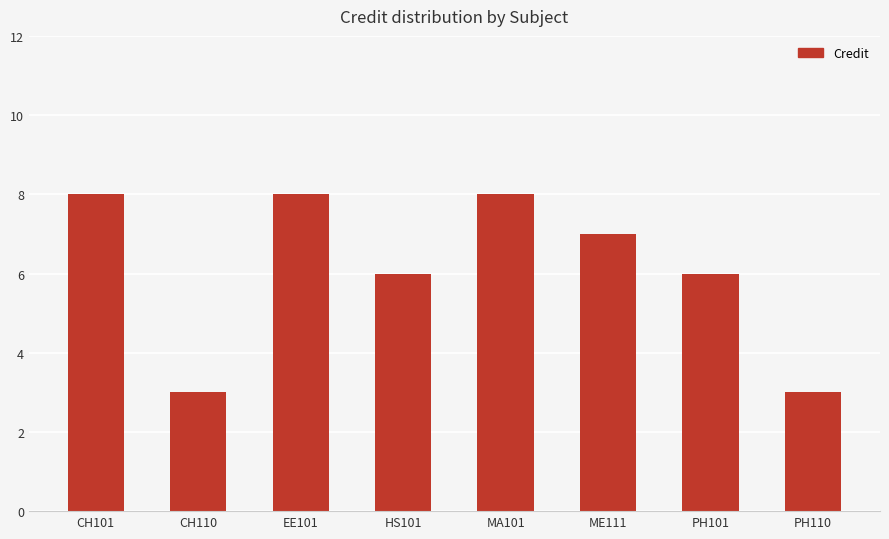

Reading right to left, list all the values displayed in this chart.

3	6	7	8	6	8	3	8